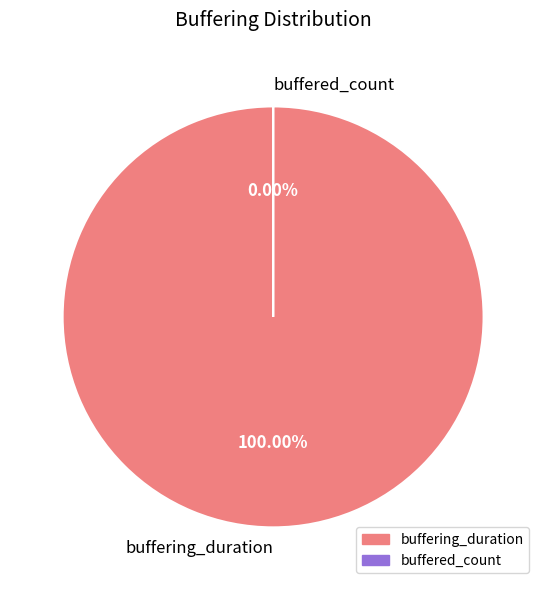

Does buffered_count represent more than half of the total?

No